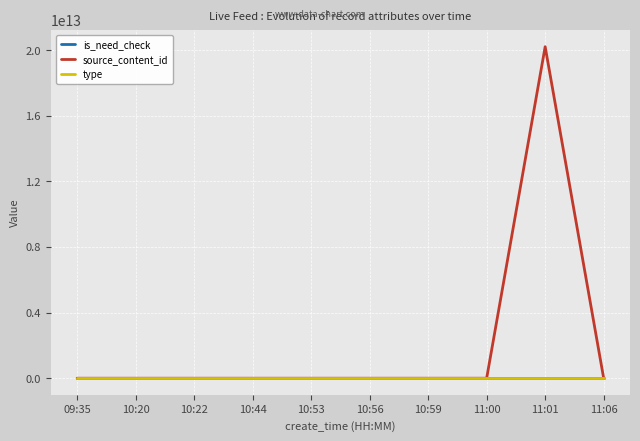

Which series has the widest spread of values?

source_content_id